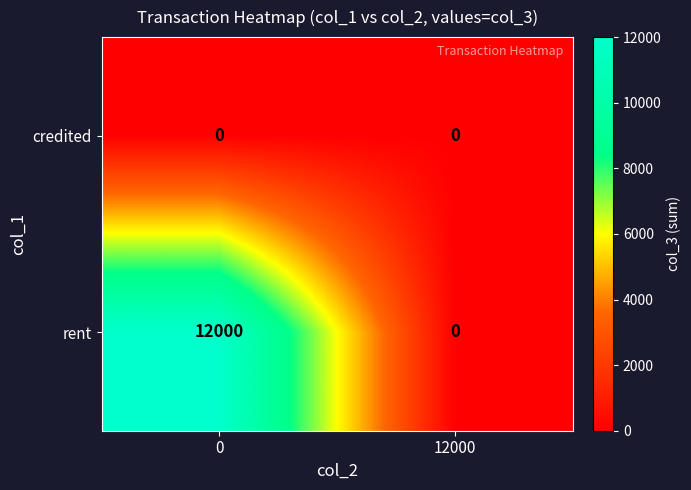

What is the sum of the rent values at 0 and 12000?

12000